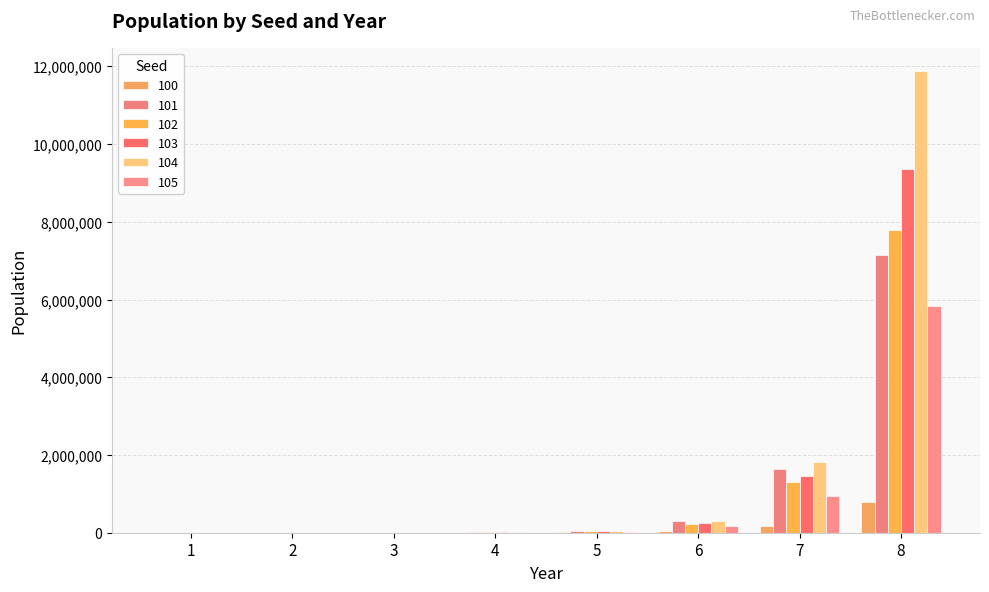

Which series has the largest total across all categories?

104